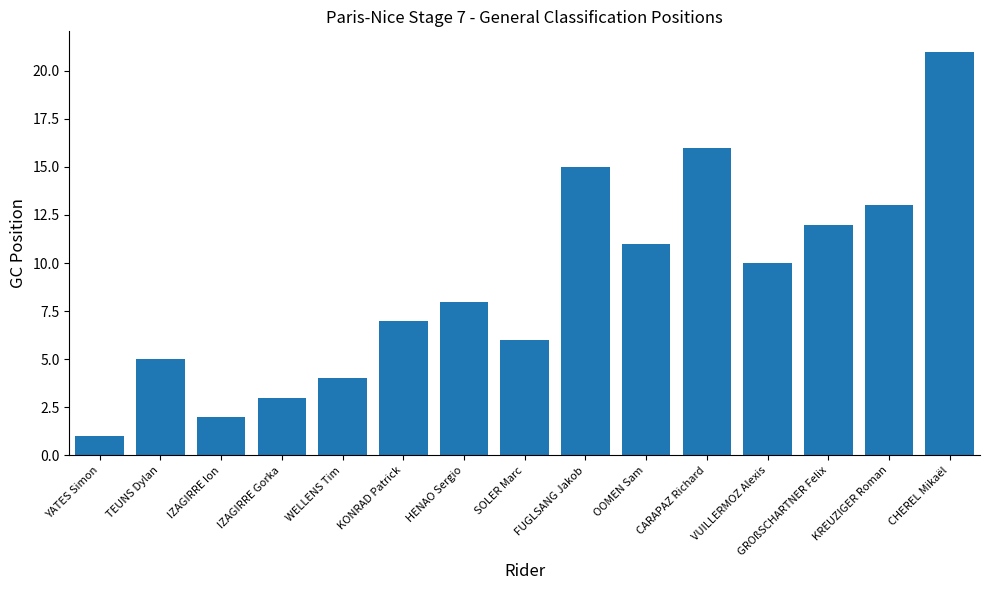

Which has a higher value, KREUZIGER Roman or IZAGIRRE Ion?

KREUZIGER Roman